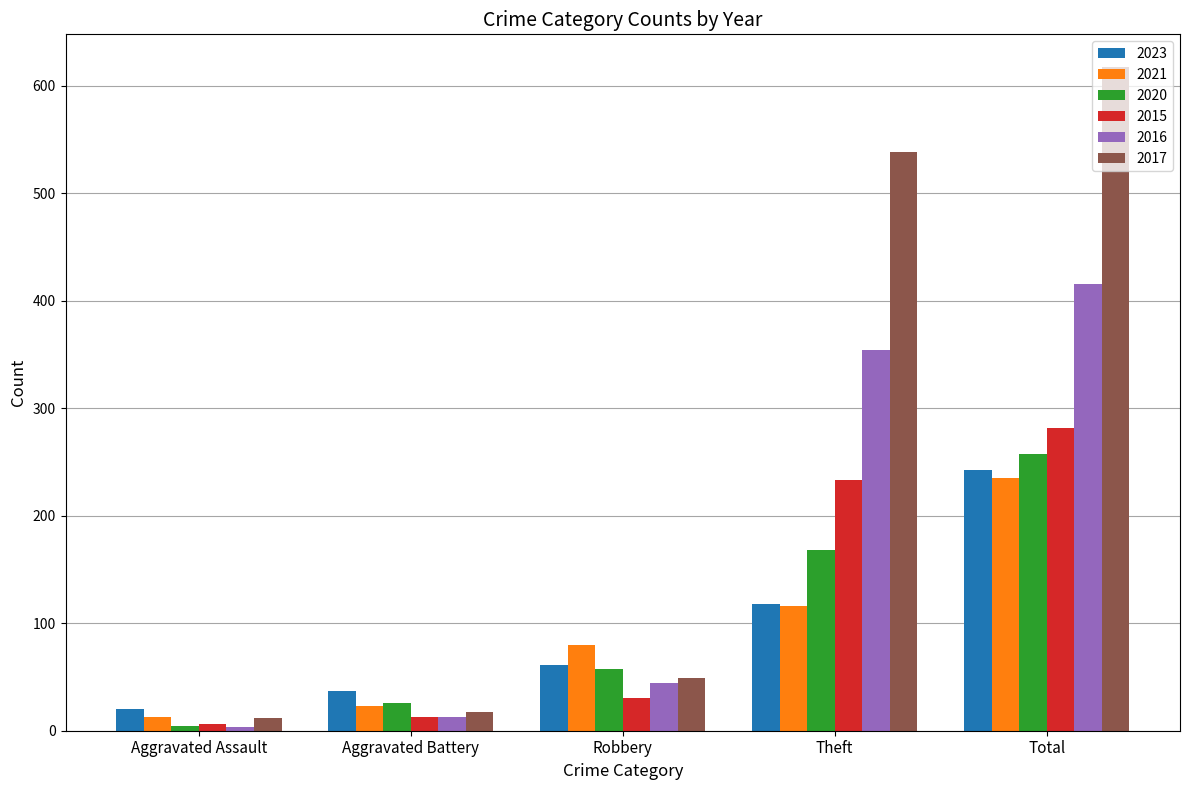

Is it true that 2015 equals 13 at Aggravated Battery?

True